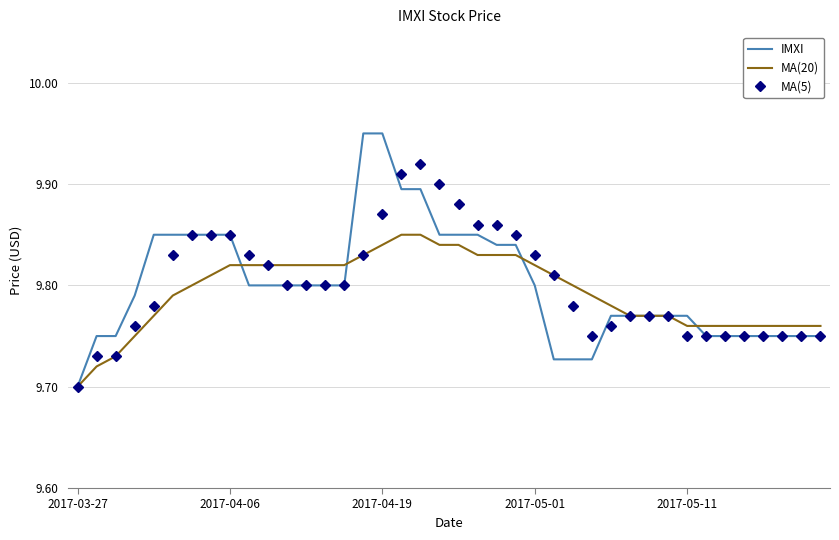

Which series has the widest spread of values?

IMXI